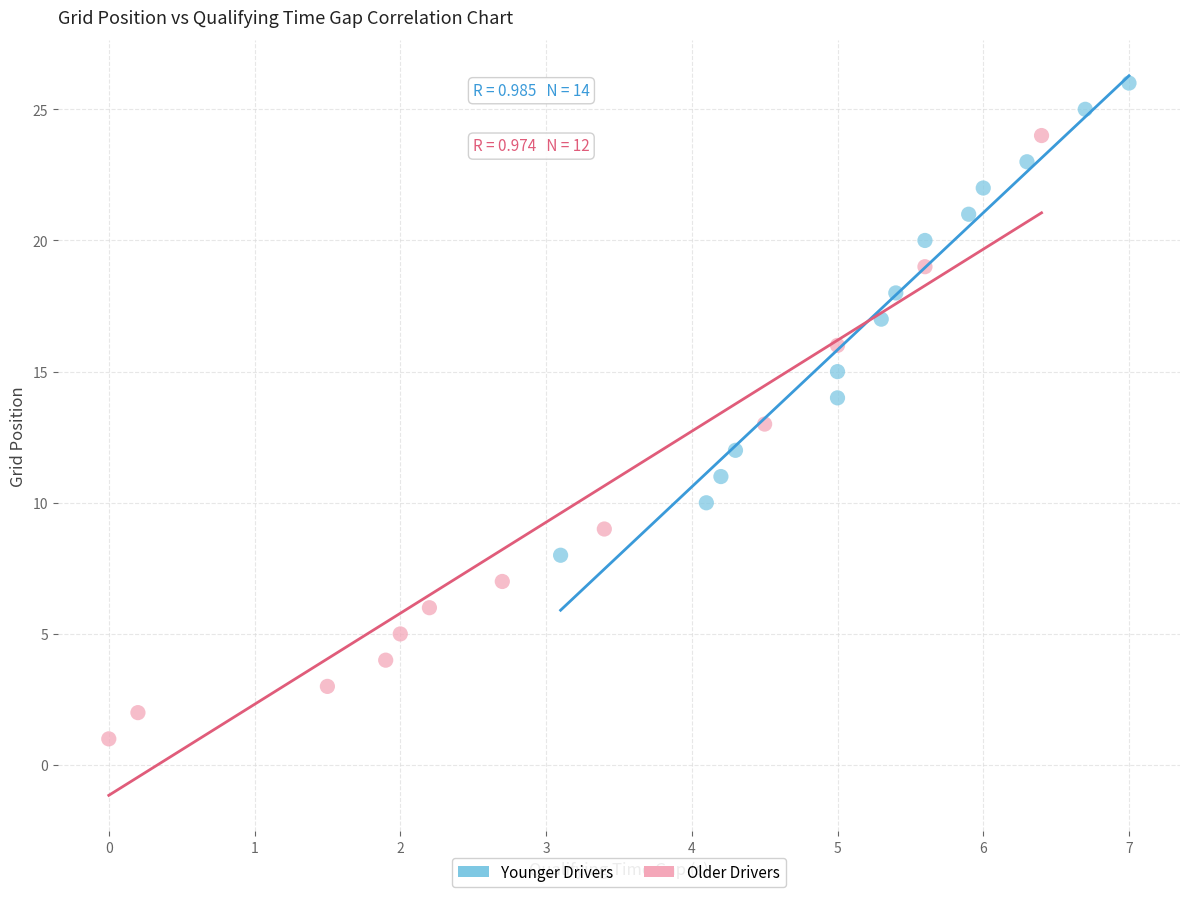

Which series reaches the minimum Y coordinate?

Older Drivers